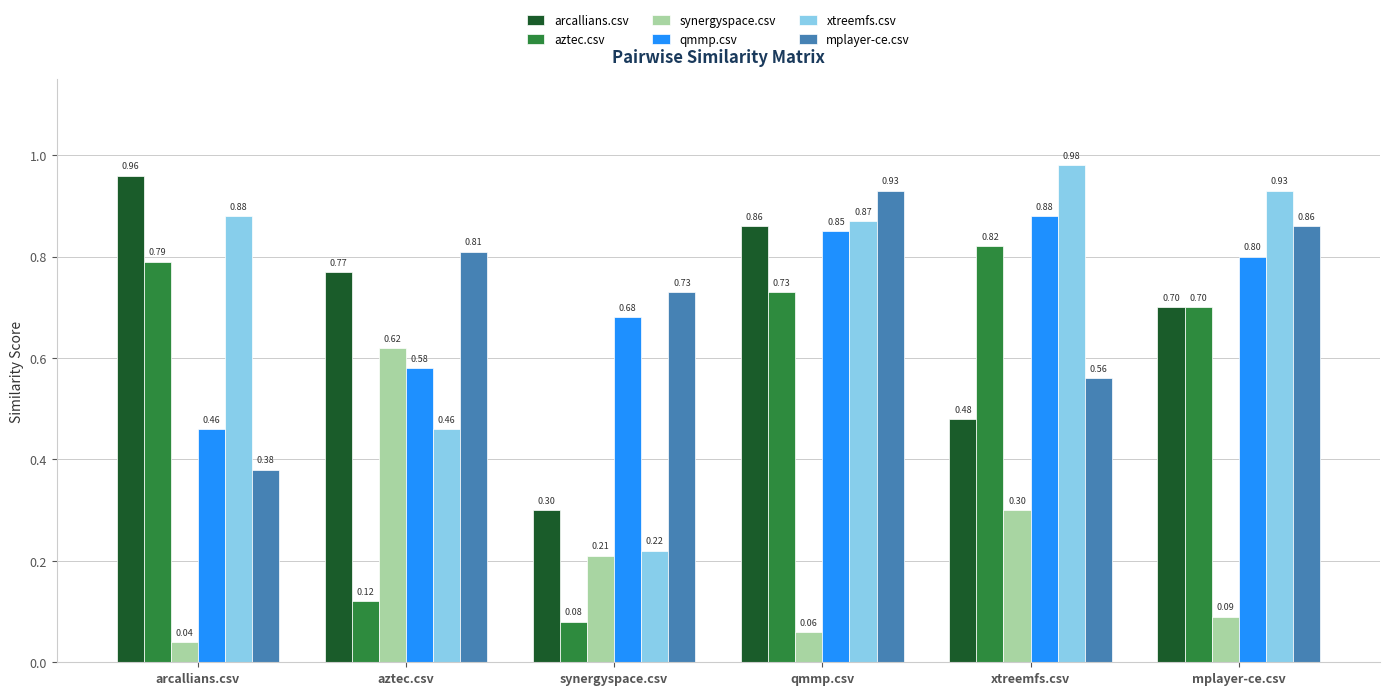

What is the value of the arcallians.csv bar at the 2nd from the left?

0.8